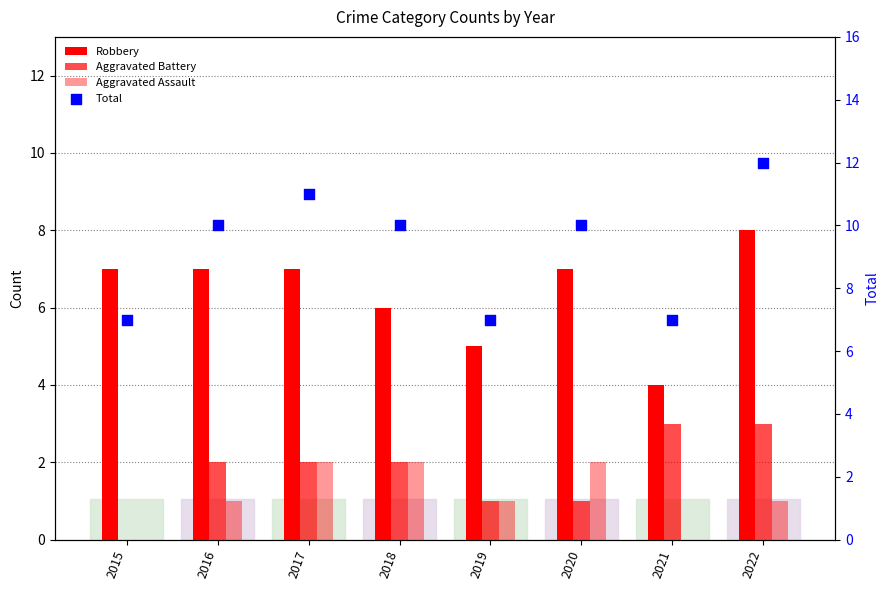

Is the value of Robbery at 2016 greater than the value of Aggravated Battery at 2022?

Yes